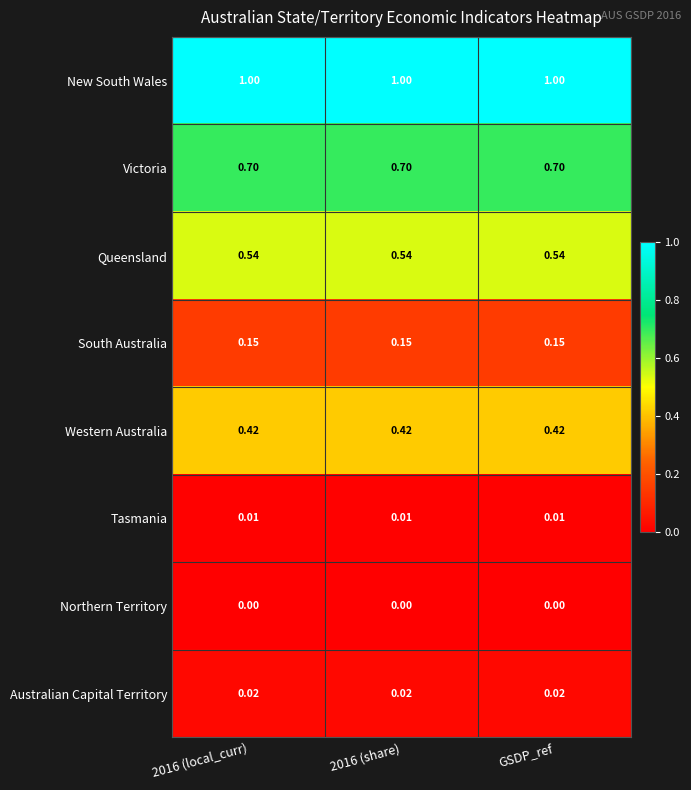

Rank the series at 2016 (share) from lowest to highest value.

Northern Territory, Tasmania, Australian Capital Territory, South Australia, Western Australia, Queensland, Victoria, New South Wales